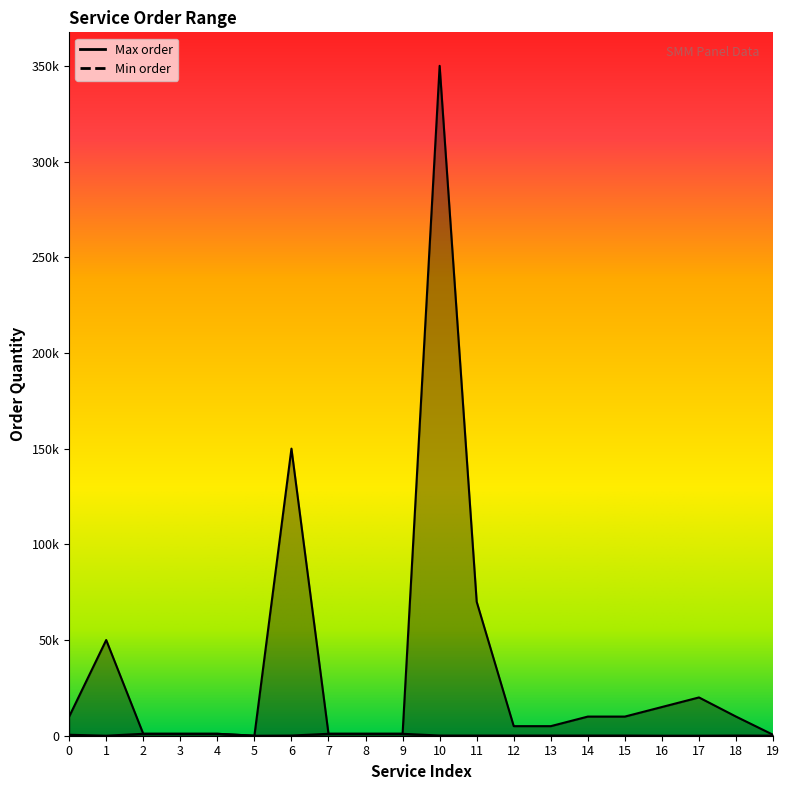

Which series has the largest total across all categories?

Max order